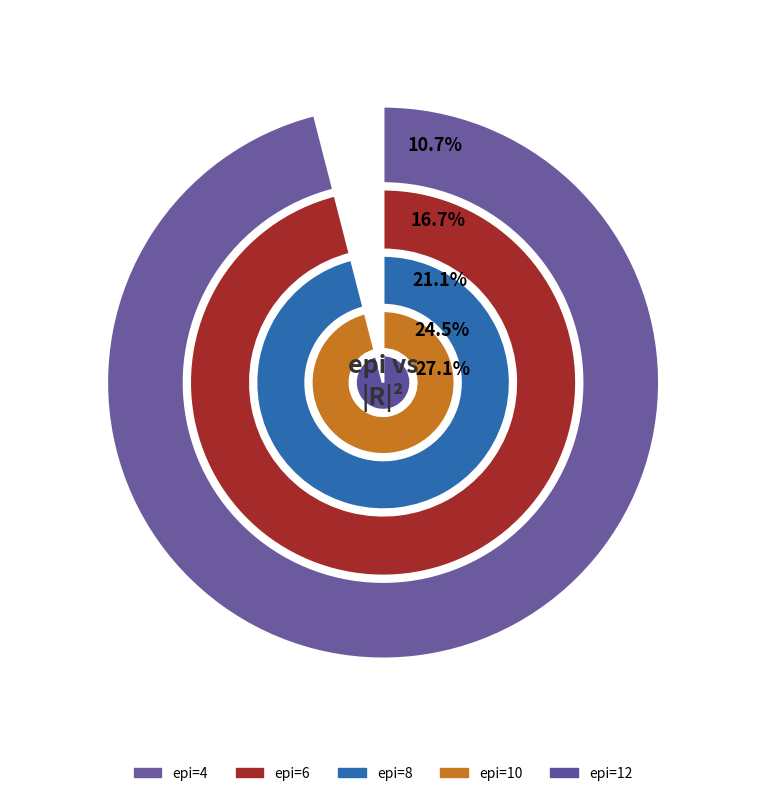

To the nearest percent, what percentage of the pie is 6?

17%